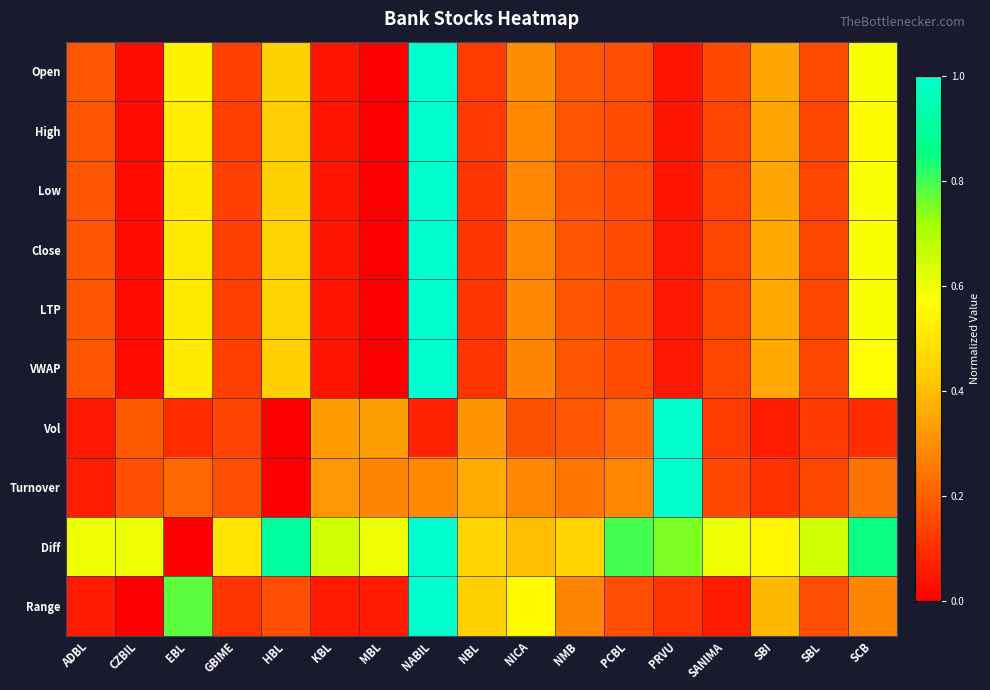

Reading left to right, what are all the values shown in this chart?

Open: ADBL=0.2	CZBIL=0.0	EBL=0.5	GBIME=0.1	HBL=0.4	KBL=0.0	MBL=0.0	NABIL=1.0	NBL=0.1	NICA=0.3	NMB=0.2	PCBL=0.2	PRVU=0.1	SANIMA=0.2	SBI=0.3	SBL=0.2	SCB=0.6
High: ADBL=0.2	CZBIL=0.0	EBL=0.5	GBIME=0.1	HBL=0.4	KBL=0.0	MBL=0.0	NABIL=1.0	NBL=0.1	NICA=0.3	NMB=0.2	PCBL=0.2	PRVU=0.1	SANIMA=0.1	SBI=0.4	SBL=0.2	SCB=0.6
Low: ADBL=0.2	CZBIL=0.0	EBL=0.5	GBIME=0.1	HBL=0.4	KBL=0.0	MBL=0.0	NABIL=1.0	NBL=0.1	NICA=0.3	NMB=0.2	PCBL=0.2	PRVU=0.1	SANIMA=0.2	SBI=0.3	SBL=0.2	SCB=0.6
Close: ADBL=0.2	CZBIL=0.0	EBL=0.5	GBIME=0.1	HBL=0.4	KBL=0.0	MBL=0.0	NABIL=1.0	NBL=0.1	NICA=0.3	NMB=0.2	PCBL=0.2	PRVU=0.1	SANIMA=0.2	SBI=0.4	SBL=0.2	SCB=0.6
LTP: ADBL=0.2	CZBIL=0.0	EBL=0.5	GBIME=0.1	HBL=0.4	KBL=0.0	MBL=0.0	NABIL=1.0	NBL=0.1	NICA=0.3	NMB=0.2	PCBL=0.2	PRVU=0.1	SANIMA=0.2	SBI=0.4	SBL=0.2	SCB=0.6
VWAP: ADBL=0.2	CZBIL=0.0	EBL=0.5	GBIME=0.1	HBL=0.4	KBL=0.0	MBL=0.0	NABIL=1.0	NBL=0.1	NICA=0.3	NMB=0.2	PCBL=0.2	PRVU=0.1	SANIMA=0.1	SBI=0.4	SBL=0.2	SCB=0.6
Vol: ADBL=0.1	CZBIL=0.2	EBL=0.1	GBIME=0.1	HBL=0.0	KBL=0.3	MBL=0.3	NABIL=0.1	NBL=0.3	NICA=0.2	NMB=0.2	PCBL=0.2	PRVU=1.0	SANIMA=0.1	SBI=0.1	SBL=0.1	SCB=0.1
Turnover: ADBL=0.1	CZBIL=0.2	EBL=0.2	GBIME=0.2	HBL=0.0	KBL=0.3	MBL=0.3	NABIL=0.3	NBL=0.4	NICA=0.3	NMB=0.2	PCBL=0.3	PRVU=1.0	SANIMA=0.2	SBI=0.1	SBL=0.1	SCB=0.2
Diff: ADBL=0.6	CZBIL=0.6	EBL=0.0	GBIME=0.5	HBL=0.9	KBL=0.7	MBL=0.6	NABIL=1.0	NBL=0.5	NICA=0.4	NMB=0.5	PCBL=0.8	PRVU=0.8	SANIMA=0.6	SBI=0.6	SBL=0.7	SCB=0.8
Range: ADBL=0.1	CZBIL=0.0	EBL=0.8	GBIME=0.1	HBL=0.2	KBL=0.1	MBL=0.1	NABIL=1.0	NBL=0.4	NICA=0.6	NMB=0.3	PCBL=0.2	PRVU=0.1	SANIMA=0.1	SBI=0.4	SBL=0.2	SCB=0.3